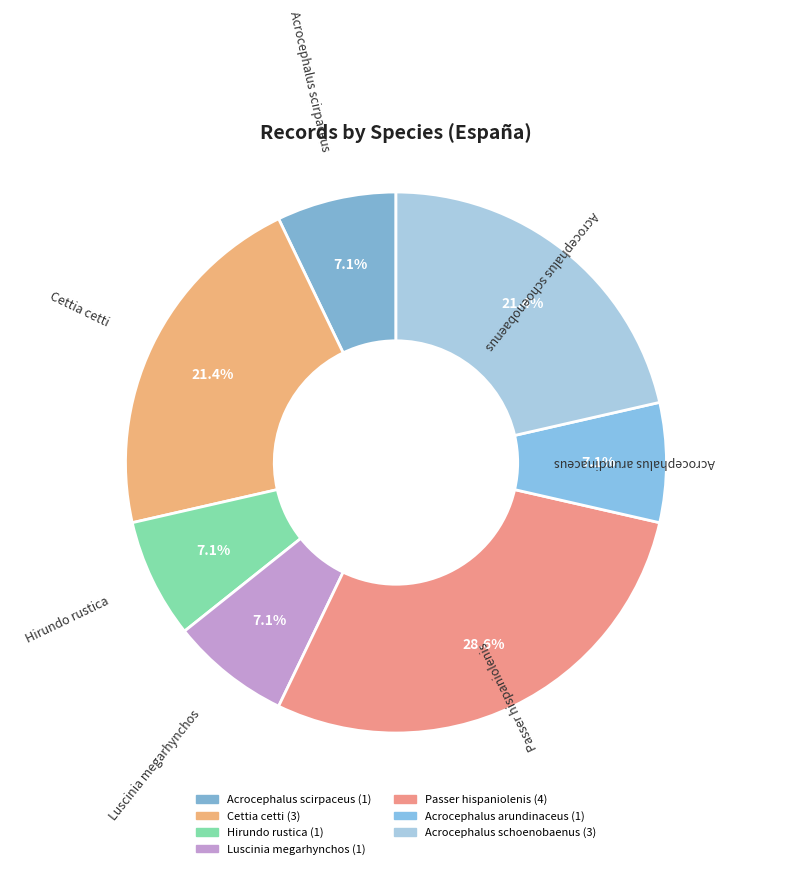

Which category has the biggest portion of the pie?

Passer hispaniolenis